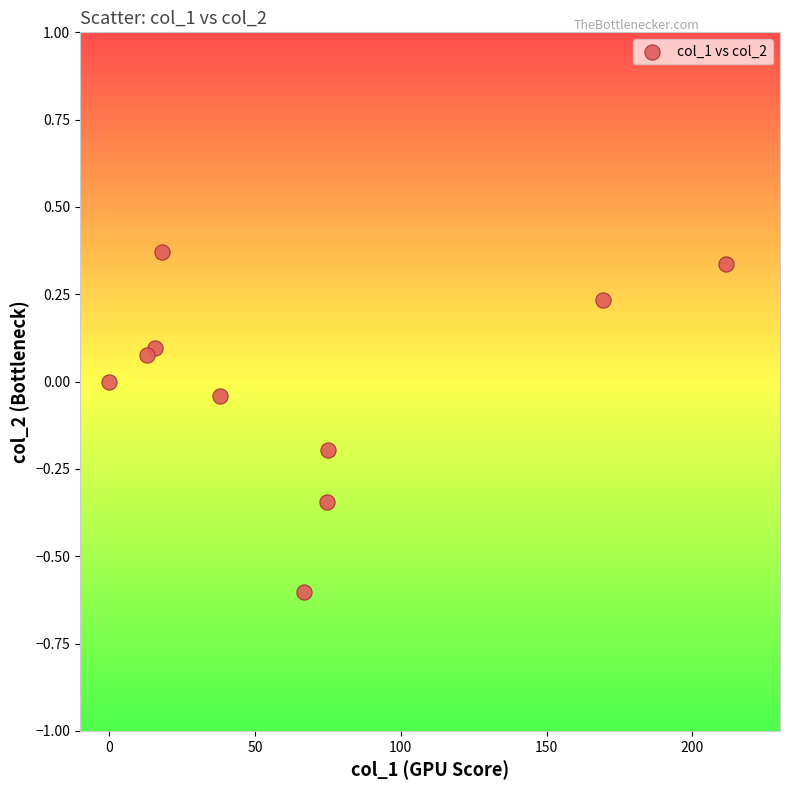

What is the range of X values (max minus min)?

211.4